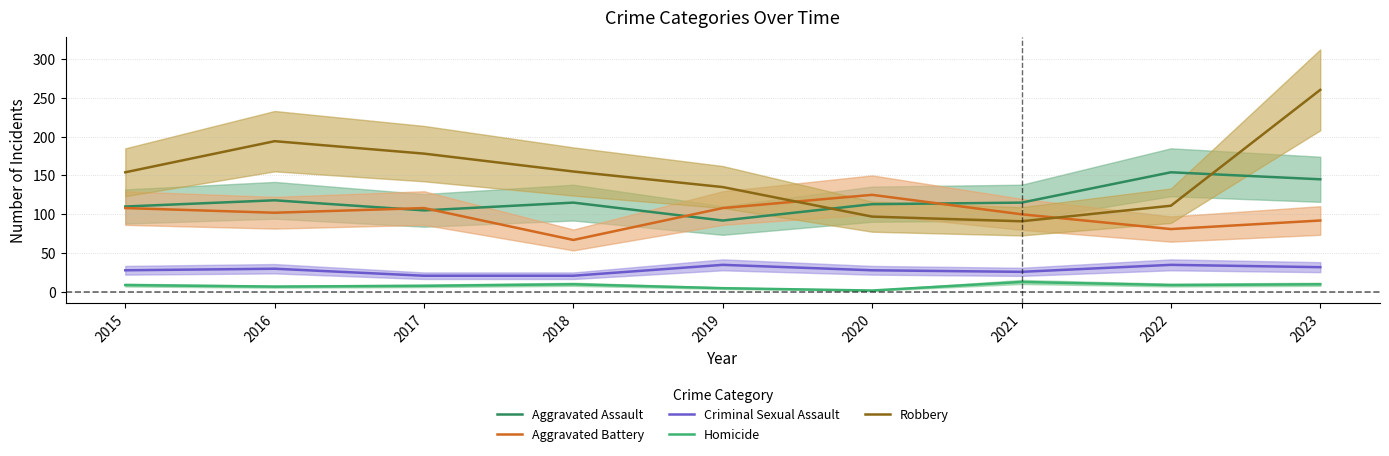

What is the sum of the Homicide values at 2021 and 2023?

23